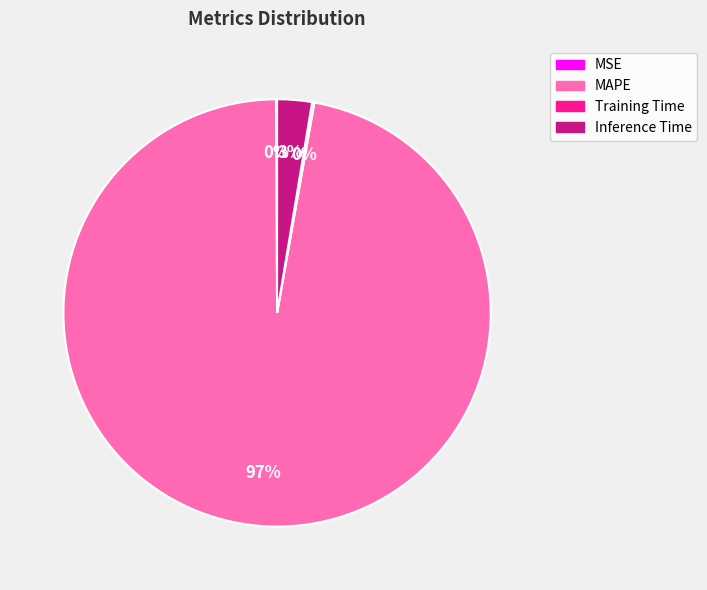

To the nearest percent, what percentage of the pie is Inference Time?

3%